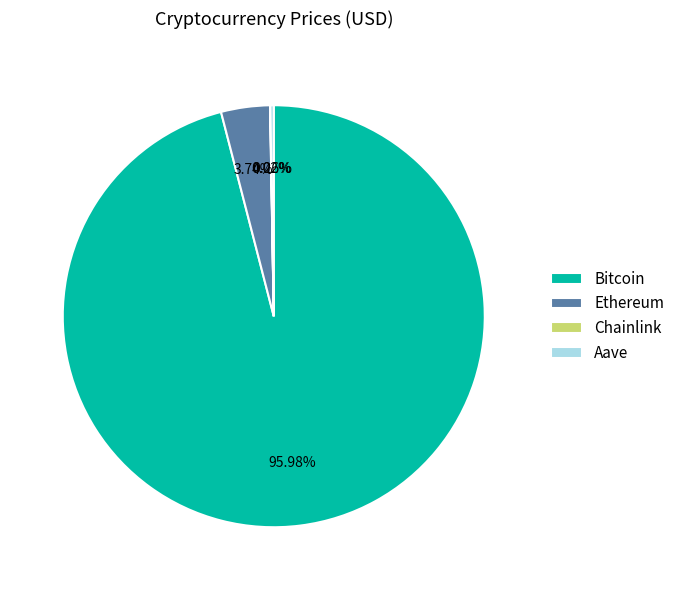

Does Bitcoin represent more than half of the total?

Yes